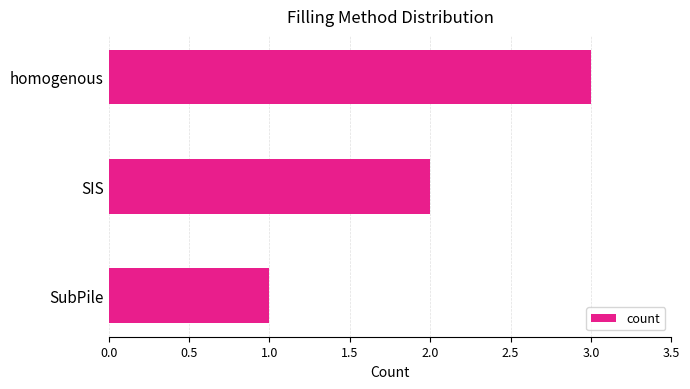

What is the change in value from SubPile to SIS?

+1